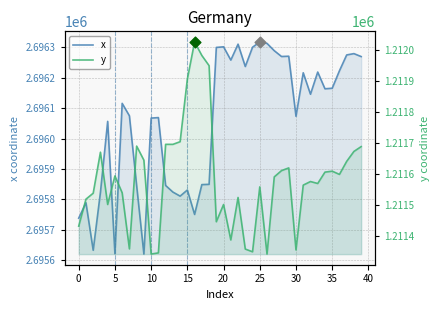

At which category is the sum across all series the highest?

39